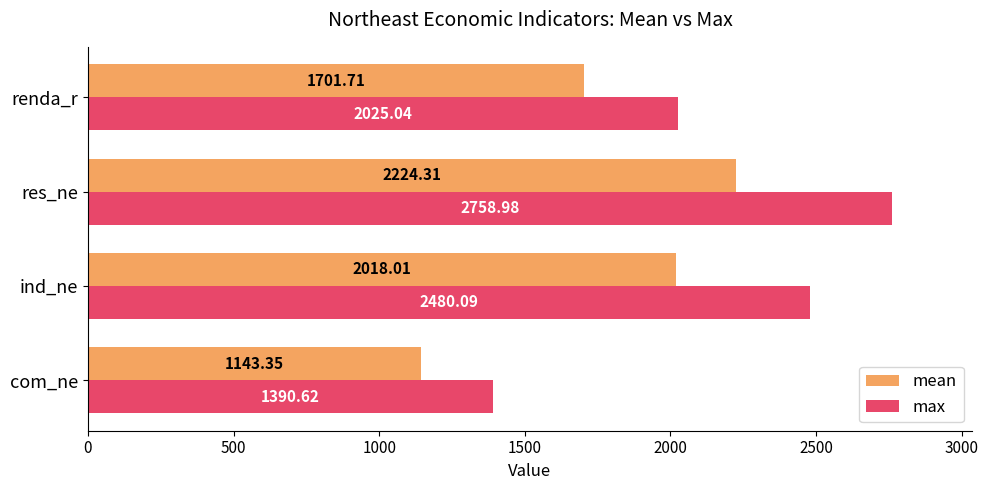

Where is max nearest to the value 2074?

renda_r